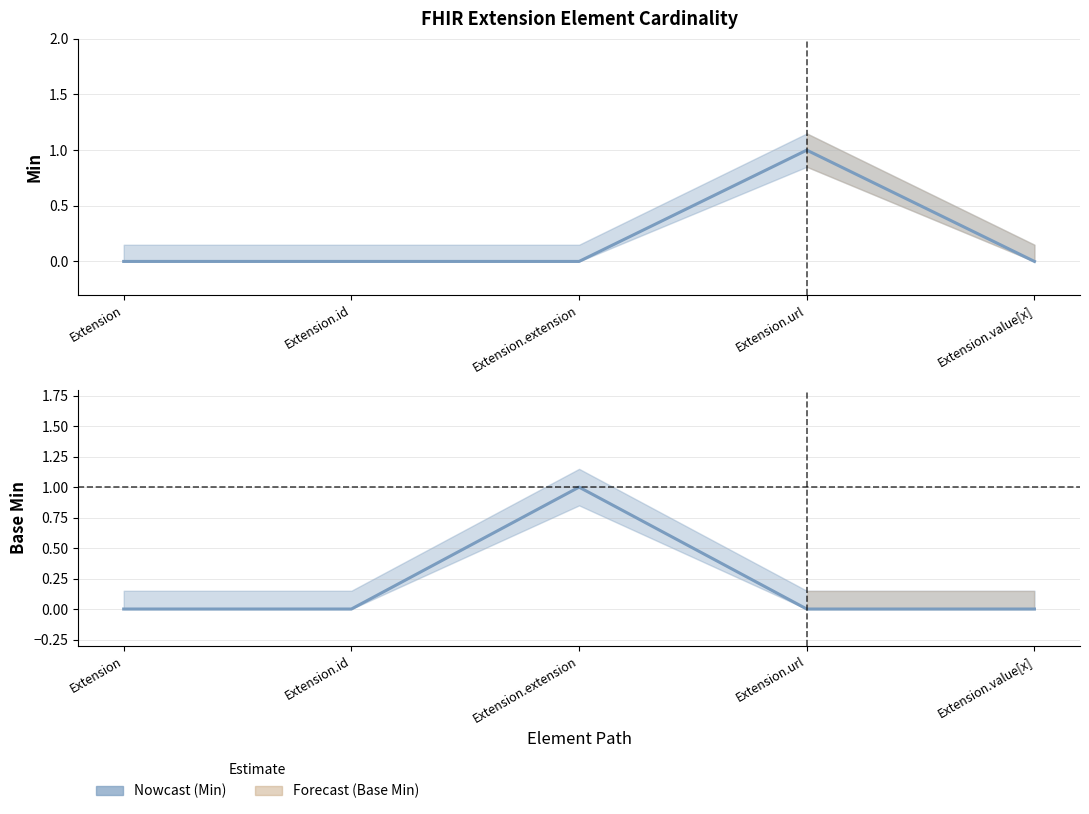

How many lines are shown in the chart?

2